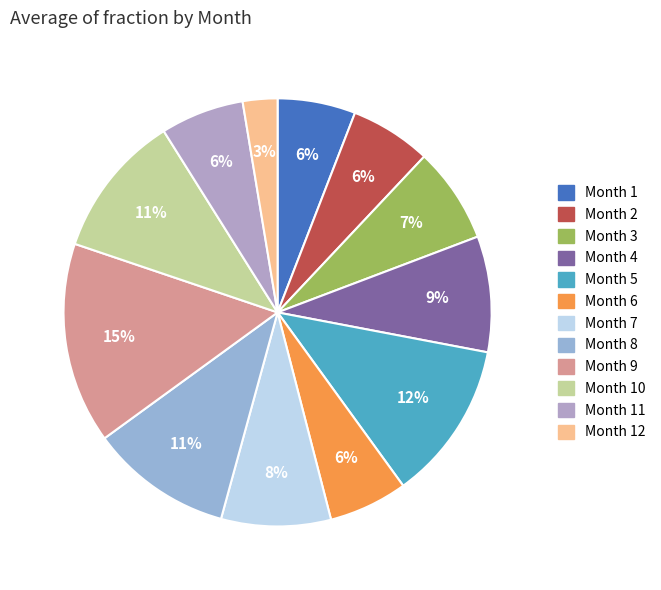

To the nearest percent, what is the difference between the largest and smallest slice percentages?

13%